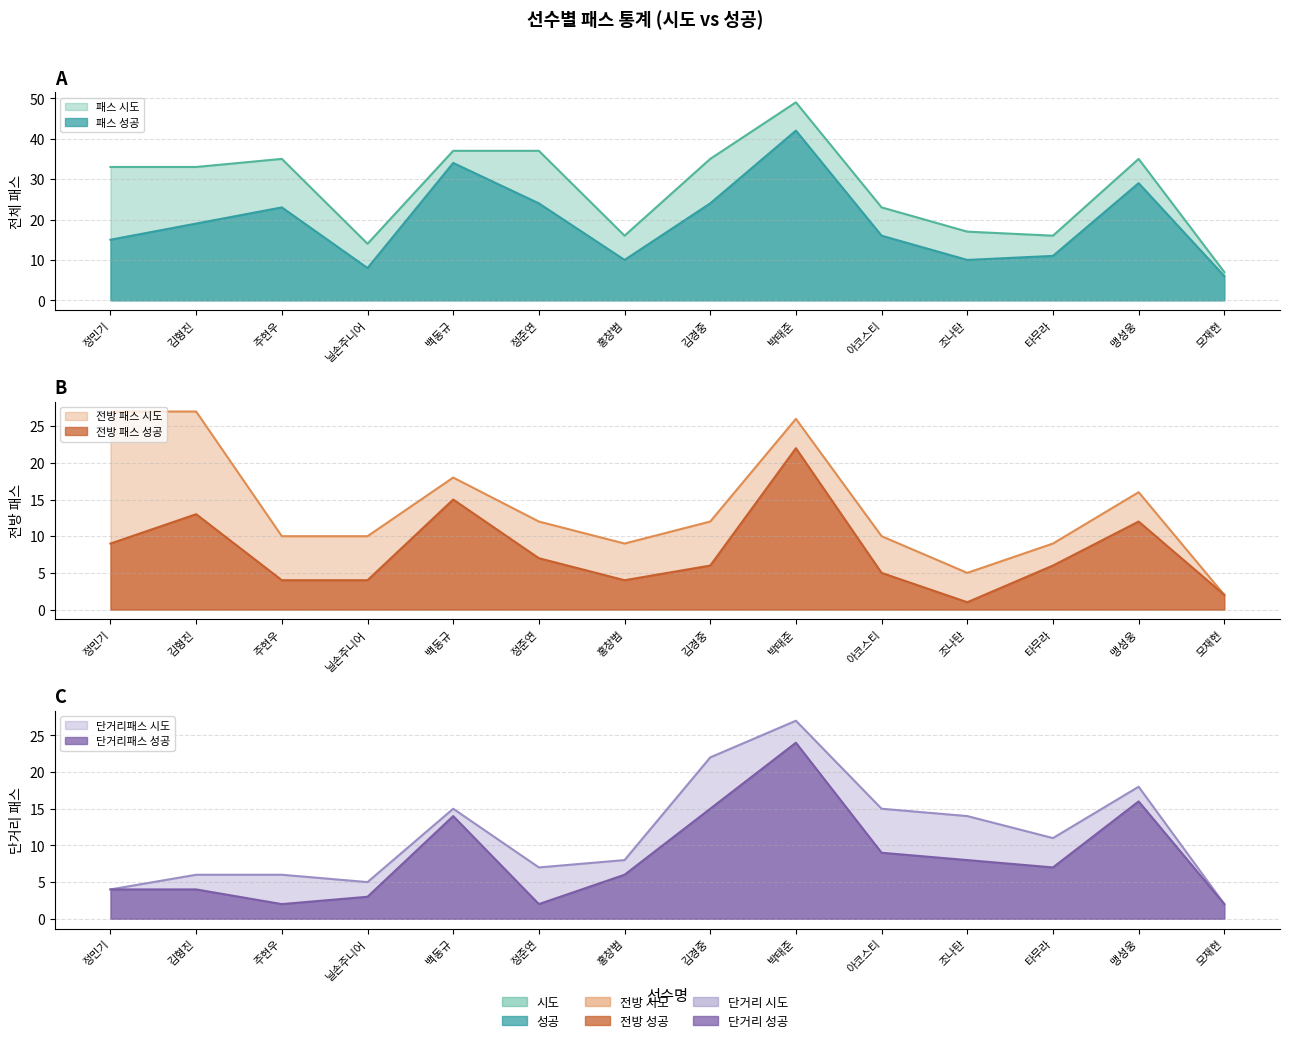

Reading left to right, extract all data points from this chart.

패스 시도: 정민기=33	김형진=33	주현우=35	닐손주니어=14	백동규=37	정준연=37	홍창범=16	김경중=35	박태준=49	아코스티=23	조나탄=17	타무라=16	맹성웅=35	모재현=7
패스 성공: 정민기=15	김형진=19	주현우=23	닐손주니어=8	백동규=34	정준연=24	홍창범=10	김경중=24	박태준=42	아코스티=16	조나탄=10	타무라=11	맹성웅=29	모재현=6
전방 패스 시도: 정민기=27	김형진=27	주현우=10	닐손주니어=10	백동규=18	정준연=12	홍창범=9	김경중=12	박태준=26	아코스티=10	조나탄=5	타무라=9	맹성웅=16	모재현=2
전방 패스 성공: 정민기=9	김형진=13	주현우=4	닐손주니어=4	백동규=15	정준연=7	홍창범=4	김경중=6	박태준=22	아코스티=5	조나탄=1	타무라=6	맹성웅=12	모재현=2
단거리패스 시도: 정민기=4	김형진=6	주현우=6	닐손주니어=5	백동규=15	정준연=7	홍창범=8	김경중=22	박태준=27	아코스티=15	조나탄=14	타무라=11	맹성웅=18	모재현=2
단거리패스 성공: 정민기=4	김형진=4	주현우=2	닐손주니어=3	백동규=14	정준연=2	홍창범=6	김경중=15	박태준=24	아코스티=9	조나탄=8	타무라=7	맹성웅=16	모재현=2